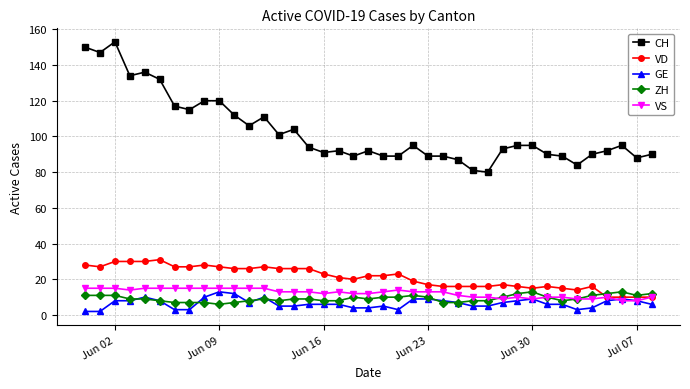

Count the number of data series in this chart.

5